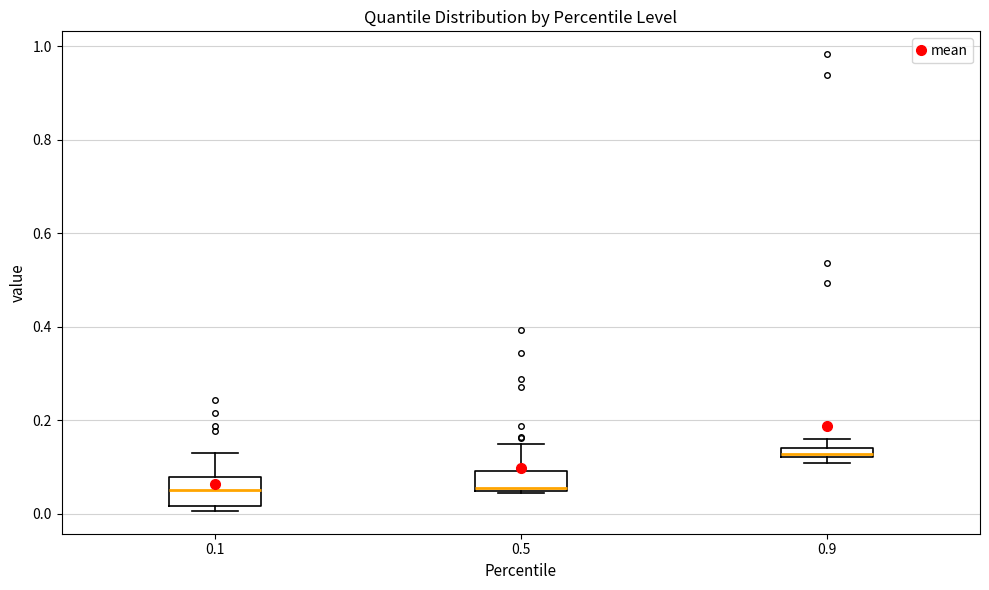

Where does the upper whisker of the box at x = 0.5 end on the y-axis? The values are not printed on the chart, so give them approximately, as read against the axis.

0.16